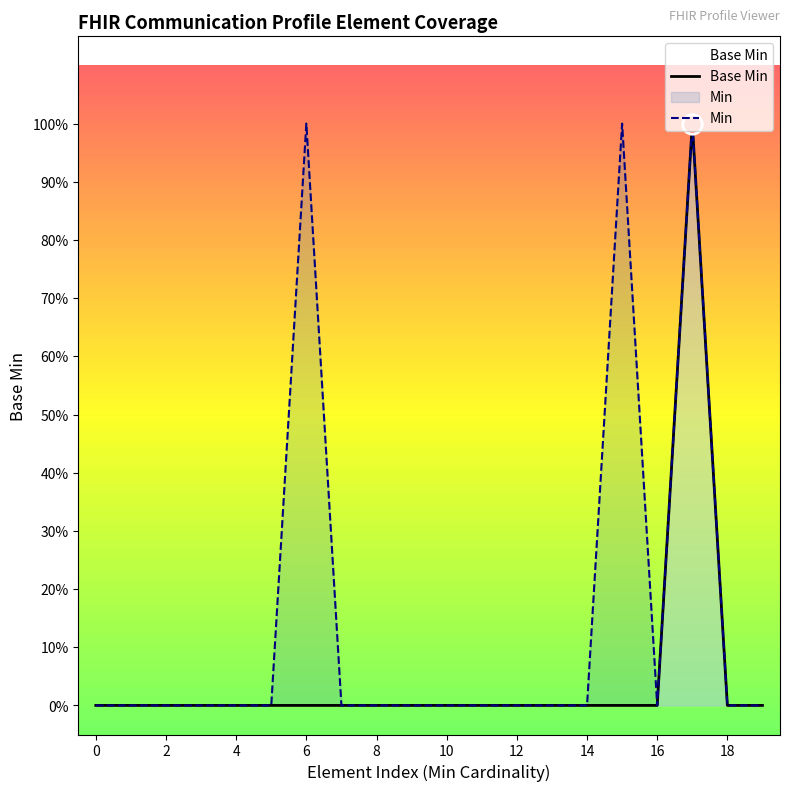

Which has a higher value, 19 or 18?

19